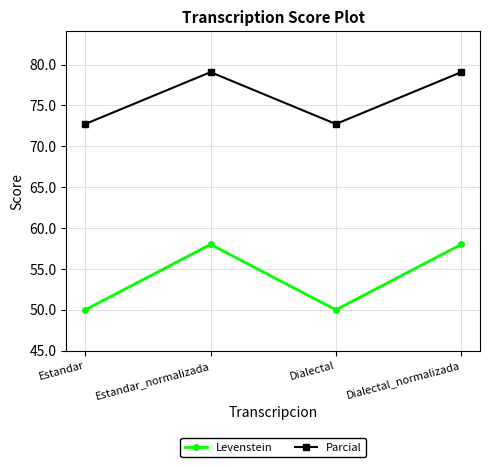

How many data points in Levenstein are less than 58?

2